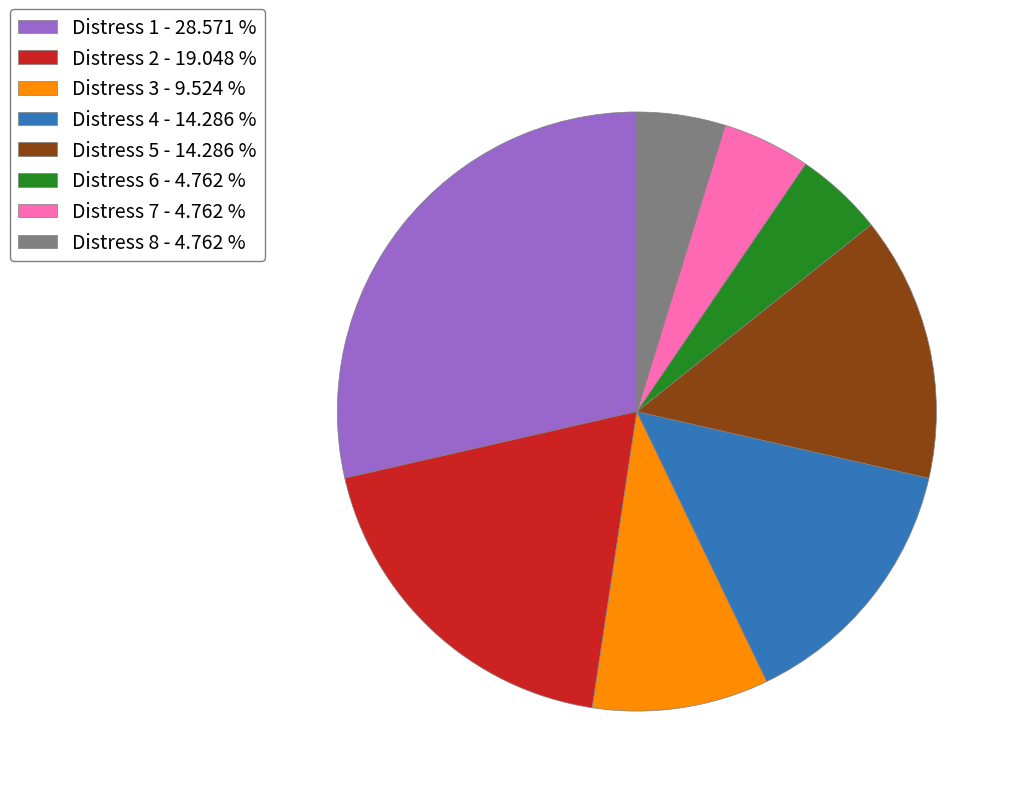

Combined, do Distress 4 and Distress 8 account for over 50%?

No